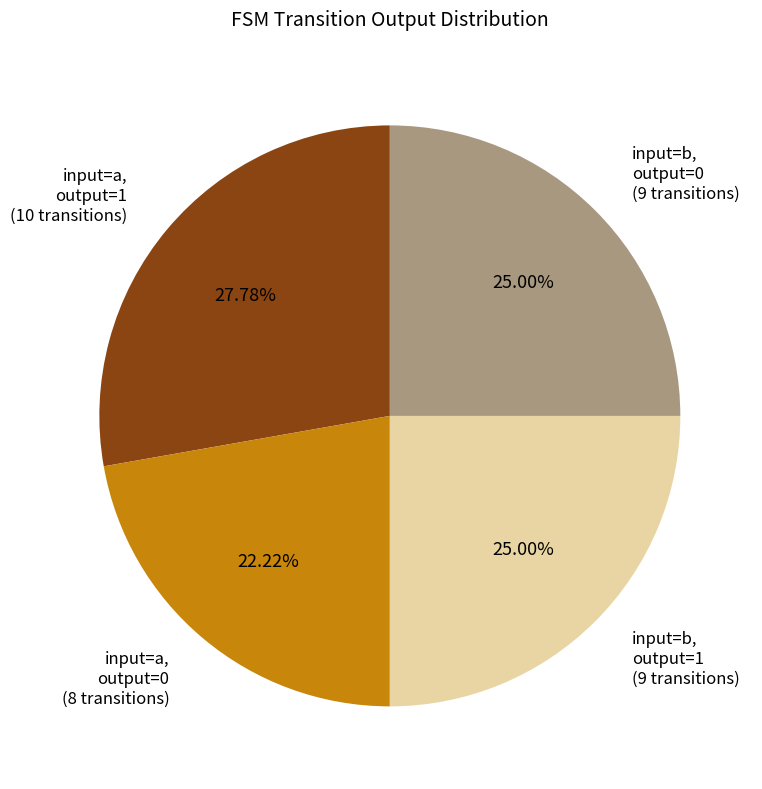

Between input=b, output=0 and input=a, output=0, which is larger?

input=b, output=0